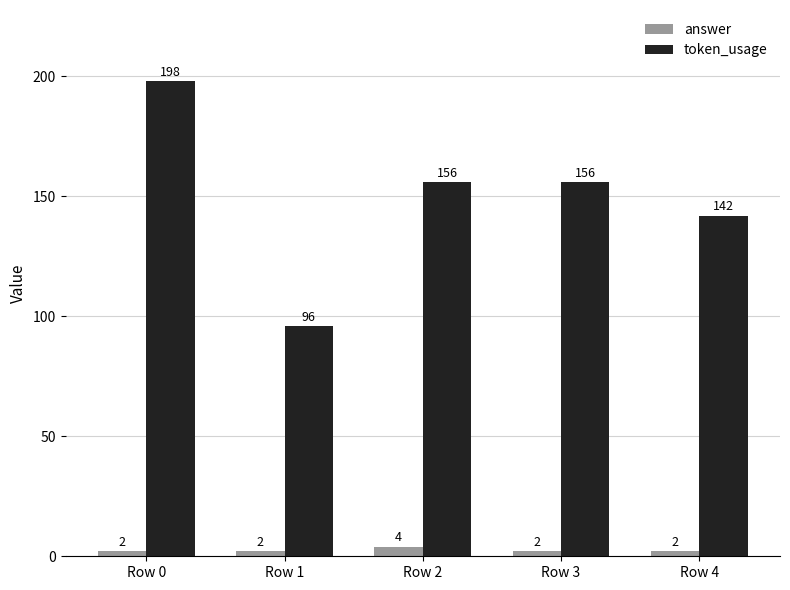

What is the sum of the answer values at Row 2 and Row 4?

6